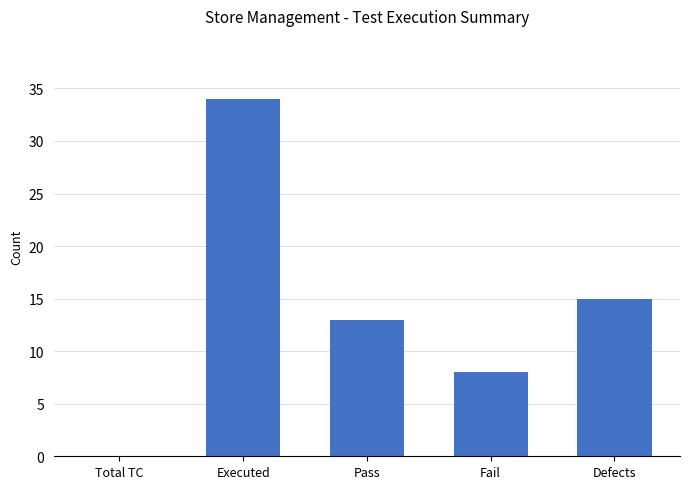

What is the greatest value displayed?

34